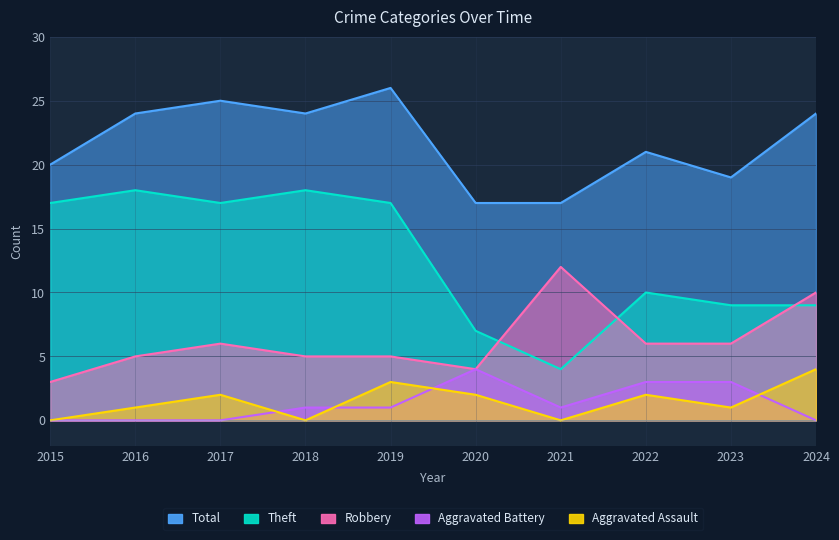

What are all the series names shown in the legend?

Total, Theft, Robbery, Aggravated Battery, Aggravated Assault